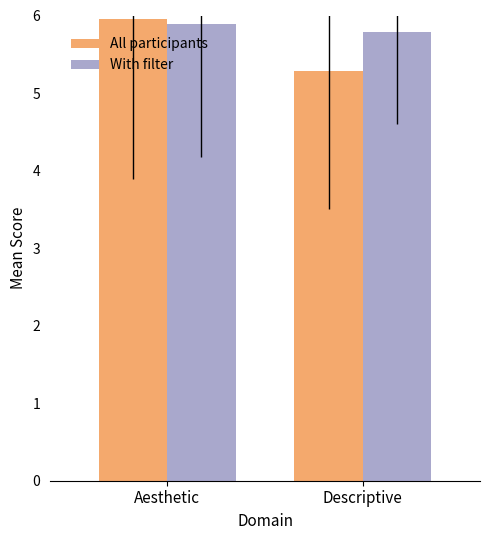

What value does the With filter series have at Descriptive?

5.8